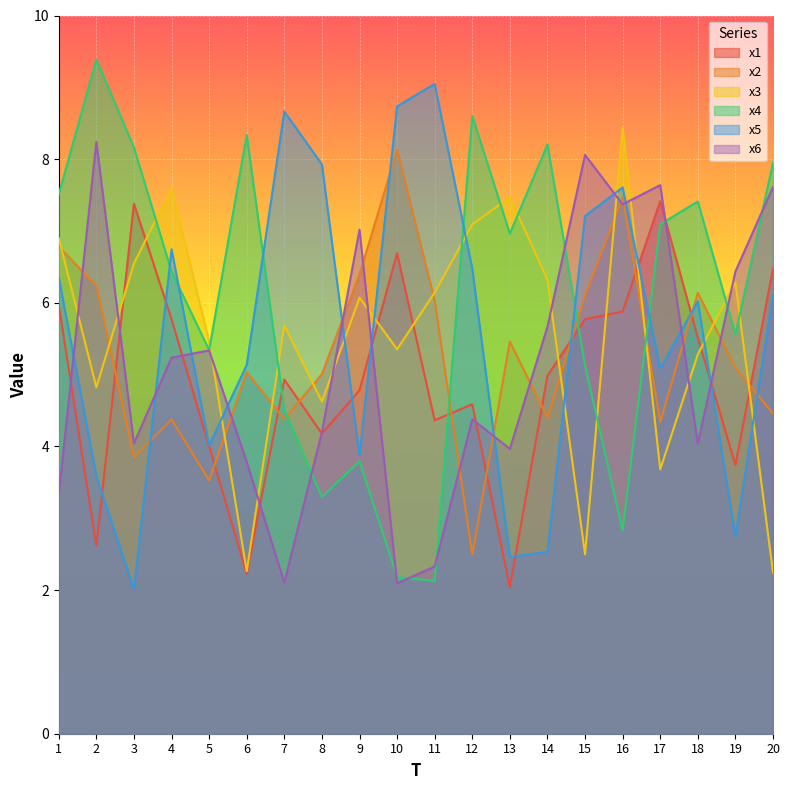

Which series ends up on top after the final intersection of x5 and x1?

x1